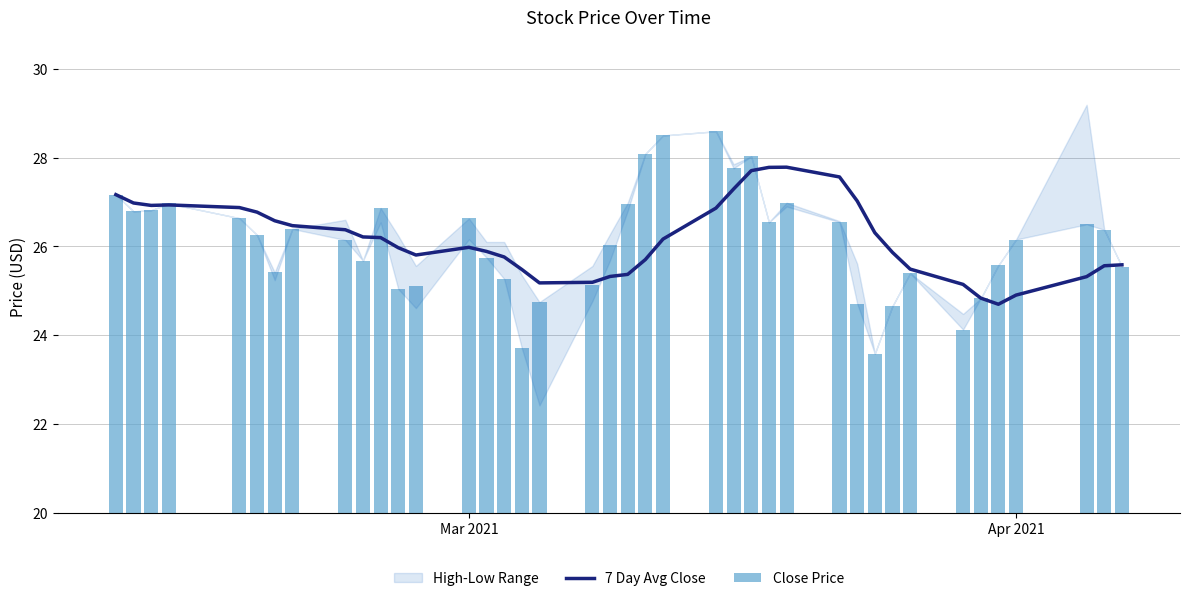

What is the lowest value of the 7 Day Avg Close series?

24.7